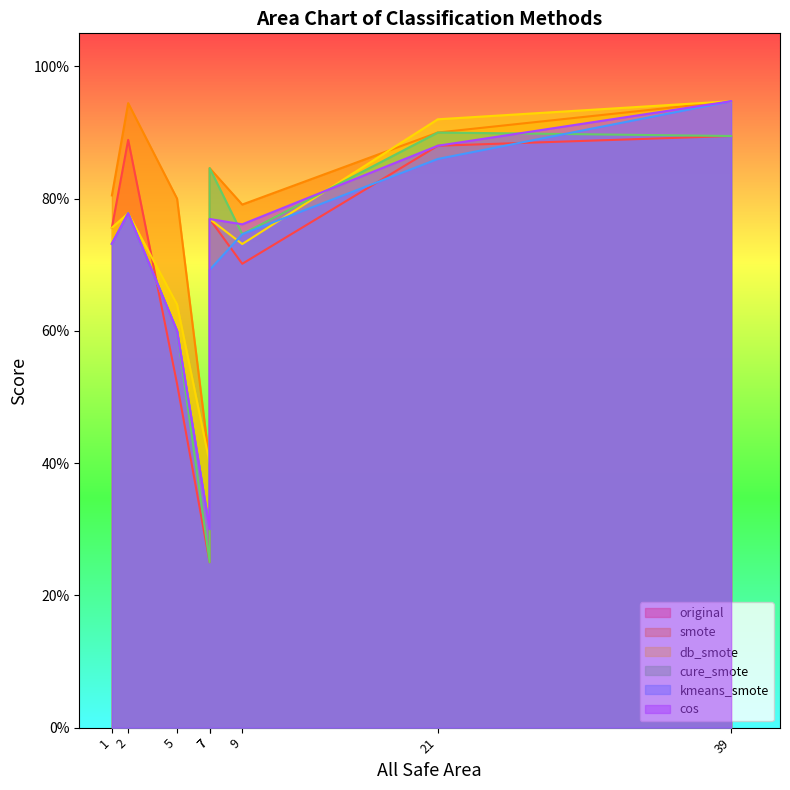

Which series ends up on top after the final intersection of db_smote and cure_smote?

cure_smote